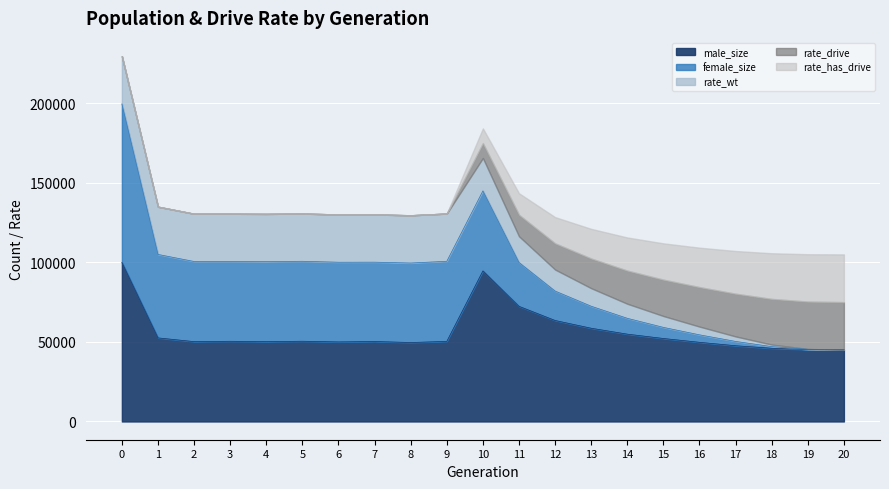

What is the average value of the rate_has_drive series?

0.4